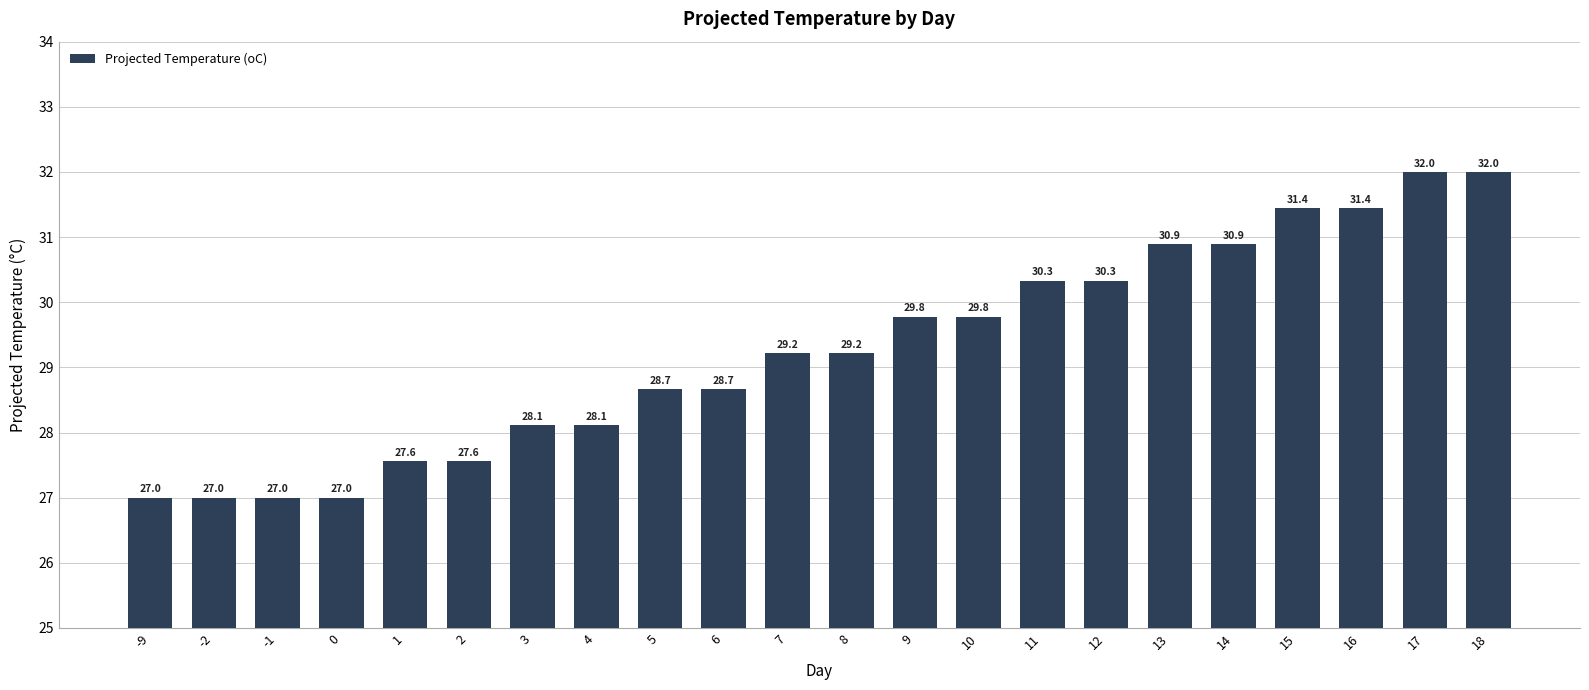

What is the sum of all values?

644.0